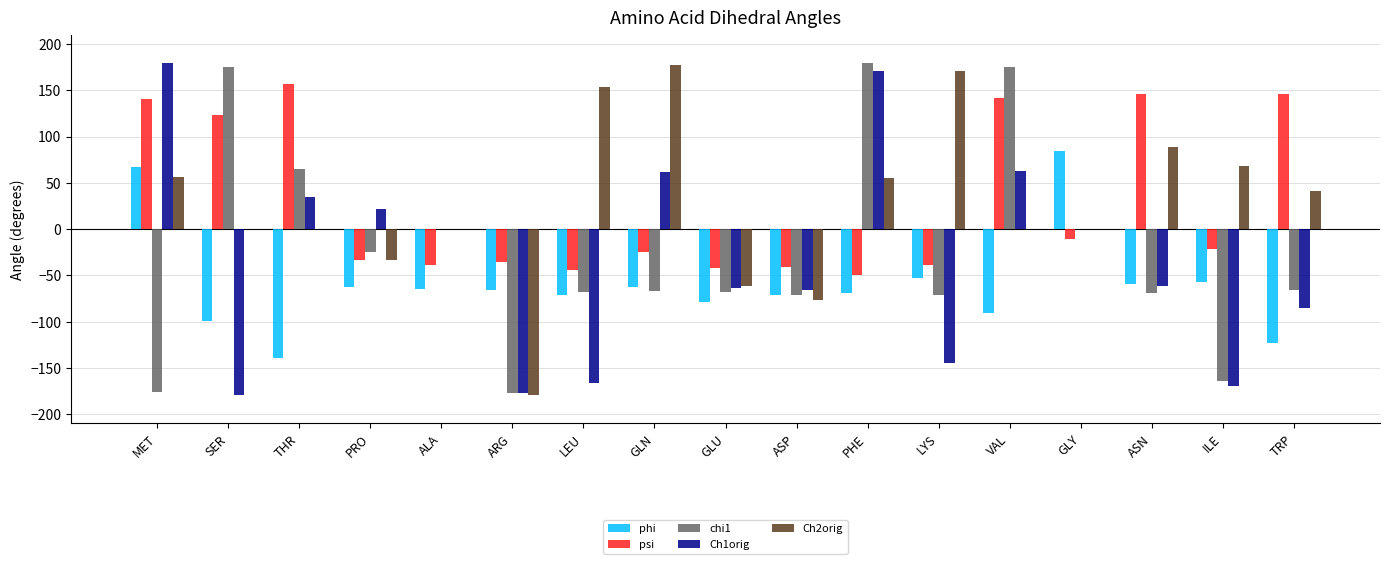

What is the total value across all series at PRO?

-133.2